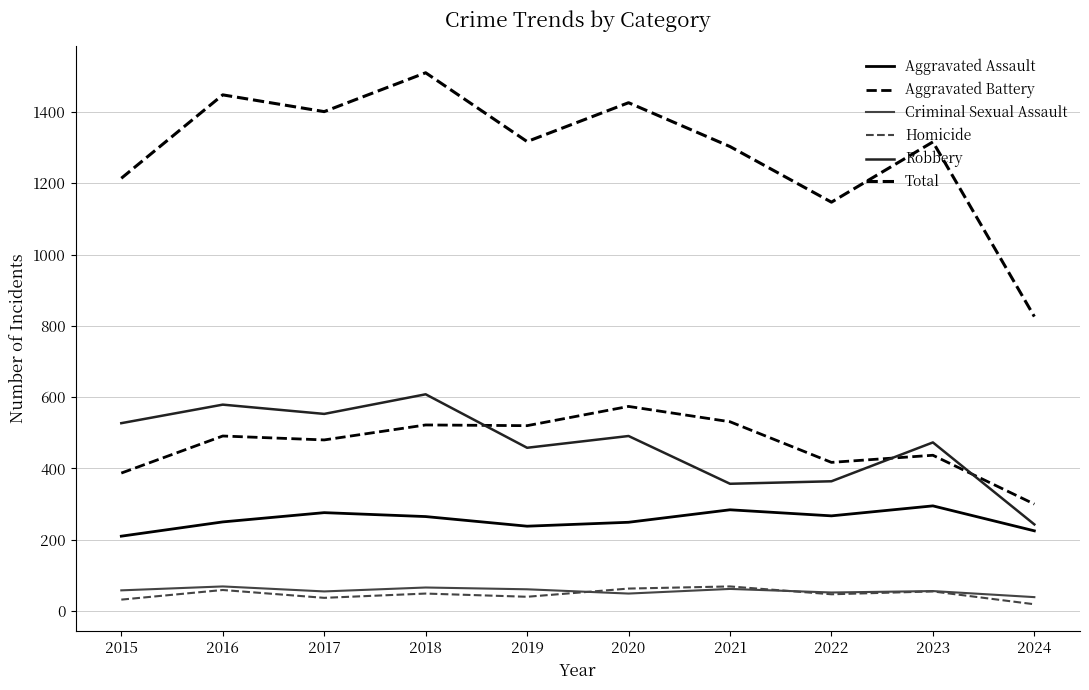

Which series changed the most between 2018 and 2021?

Robbery